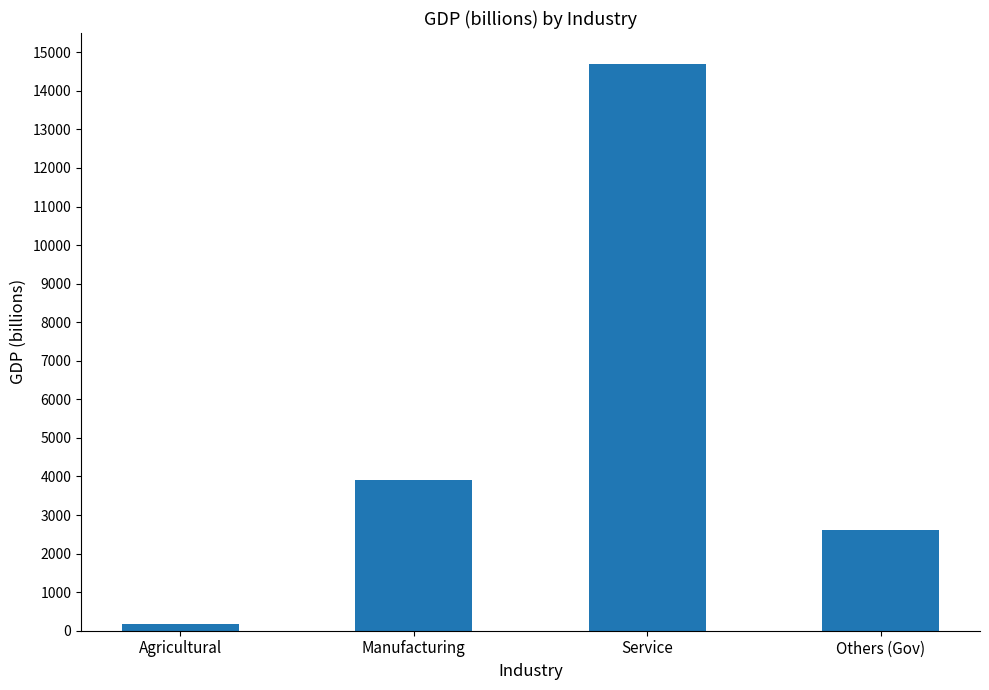

List the labels in order of value, largest first.

Service, Manufacturing, Others (Gov), Agricultural